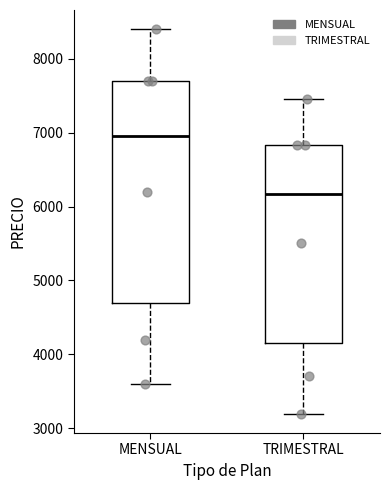

Reading left to right, transcribe this box plot: for each box, give where its median line is, the range the box spans, and where its two whiskers end, as read against the y-axis. The values are not printed on the chart, so give them approximately, as read against the axis.

MENSUAL: median 7000, box 4700 to 7700, whiskers 3600 to 8400
TRIMESTRAL: median 6200, box 4200 to 6800, whiskers 3200 to 7500